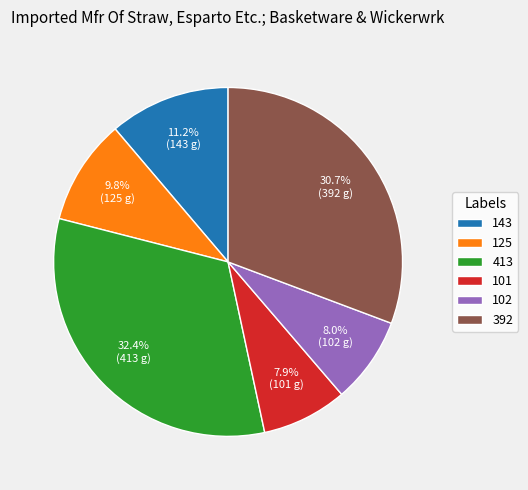

Which has a higher value, 392 or 102?

392